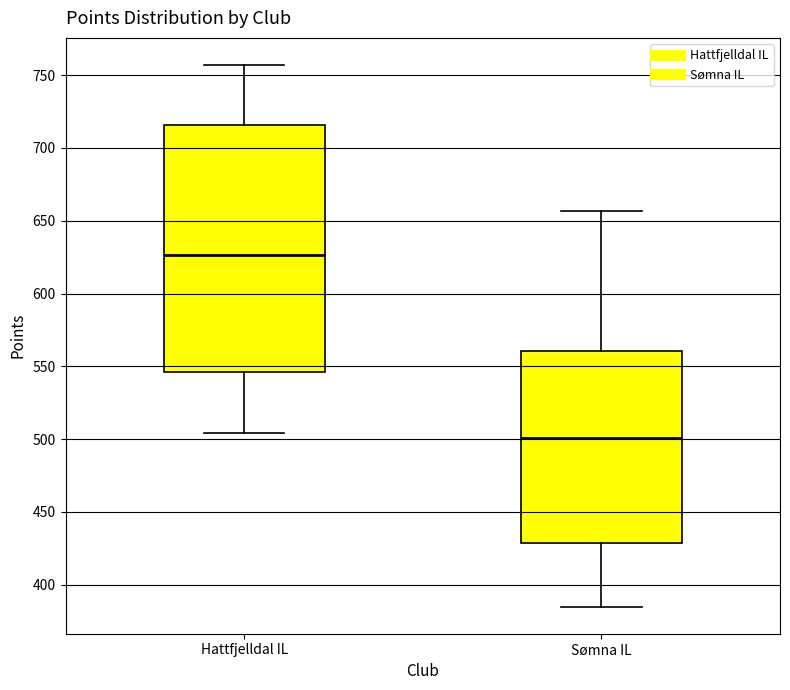

Reading left to right, read every box against the y-axis: the position of its median line, the range the box covers, and the ends of its whiskers. The values are not printed on the chart, so give them approximately, as read against the axis.

Hattfjelldal IL: median 625, box 545 to 715, whiskers 505 to 755
Sømna IL: median 500, box 430 to 560, whiskers 385 to 655